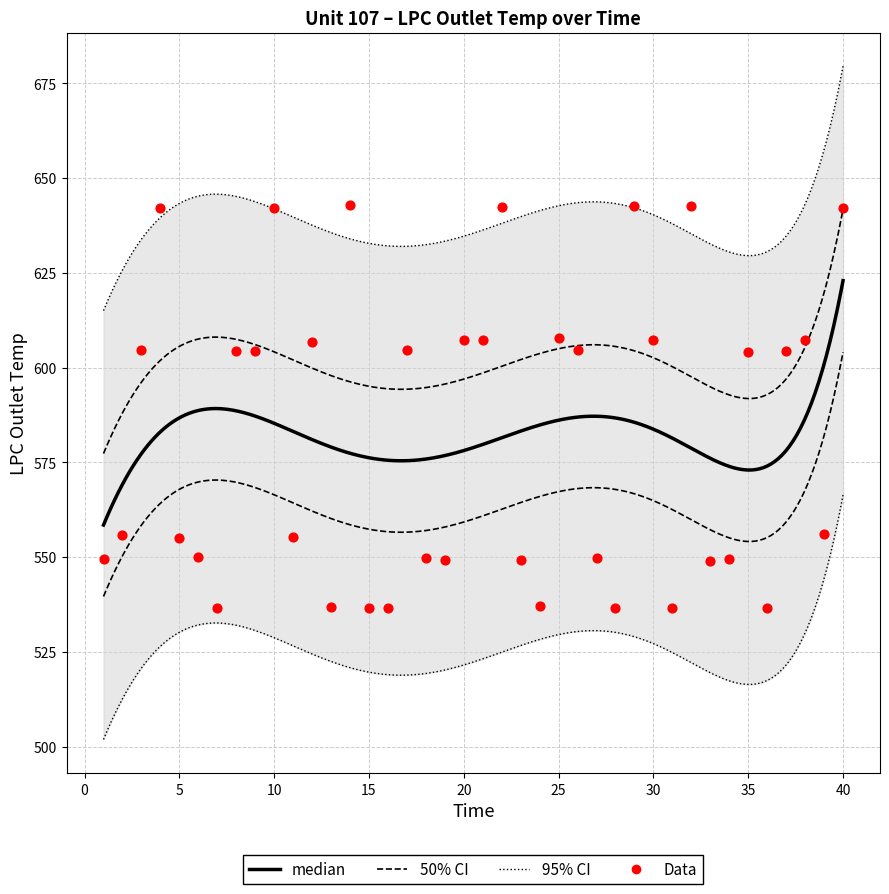

Between 20 and 10, which is larger?

10